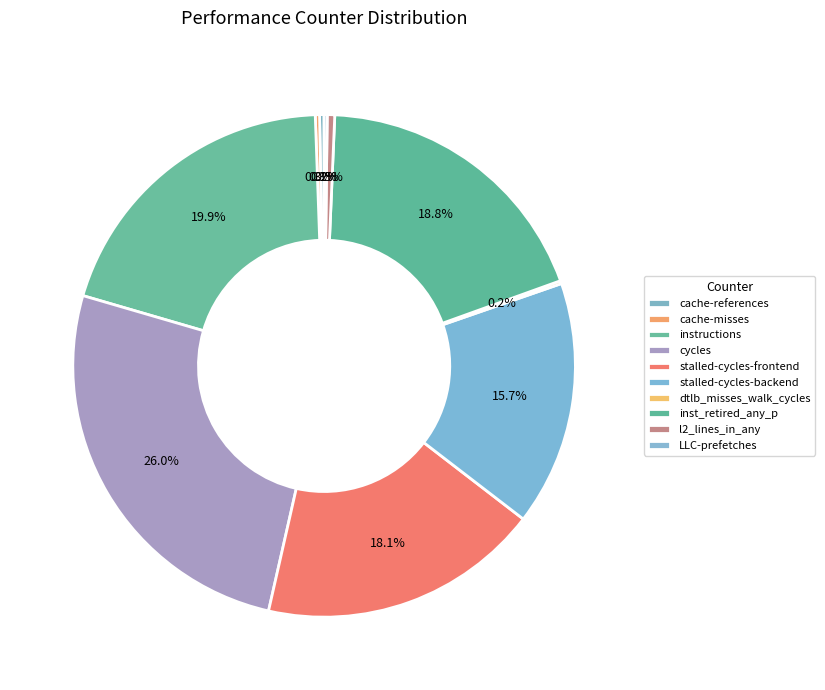

Which slice is the smallest?

dtlb_misses_walk_cycles